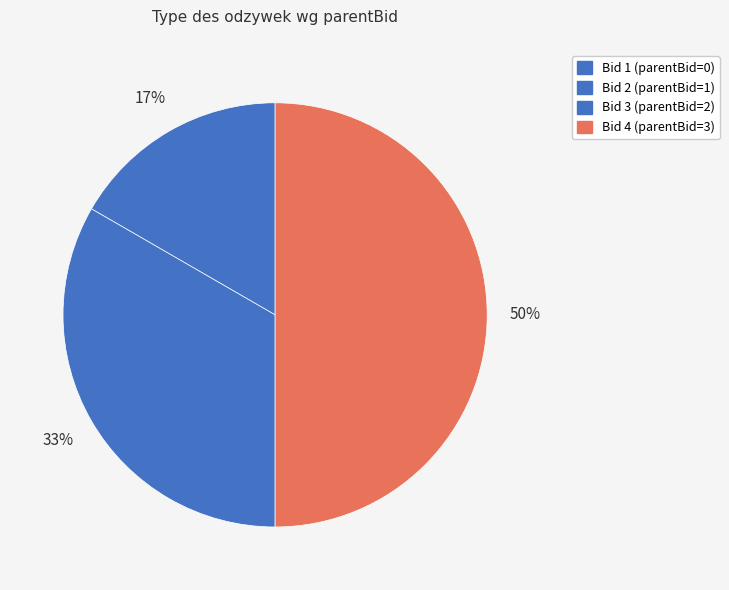

How many segments does this pie chart have?

4